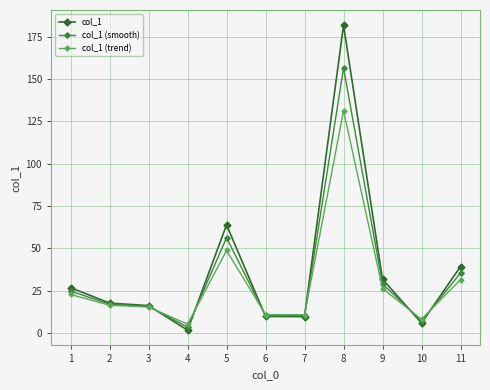

Reading right to left, what are all the values shown in this chart?

col_1: 11=39.2	10=5.8	9=31.7	8=181.7	7=9.6	6=9.7	5=63.8	4=1.6	3=16.1	2=17.6	1=26.7
col_1 (smooth): 11=35.3	10=6.9	9=28.9	8=156.4	7=10.2	6=10.2	5=56.2	4=3.4	3=15.7	2=17.0	1=24.7
col_1 (trend): 11=31.4	10=8.1	9=26.2	8=131.2	7=10.7	6=10.8	5=48.7	4=5.1	3=15.3	2=16.3	1=22.7